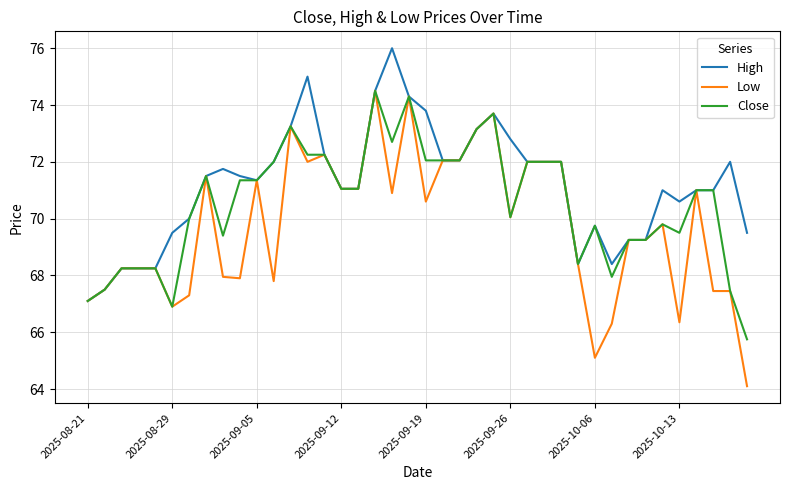

What is the difference between the maximum and minimum values in the High series?

8.9